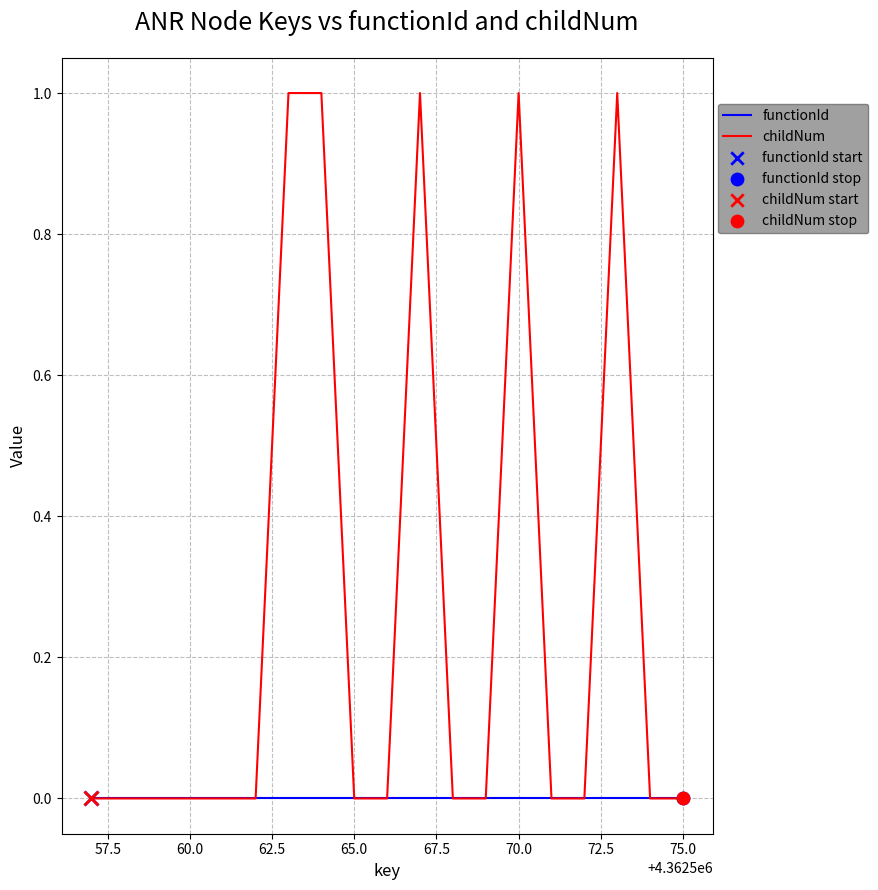

Which series has the largest total across all categories?

childNum